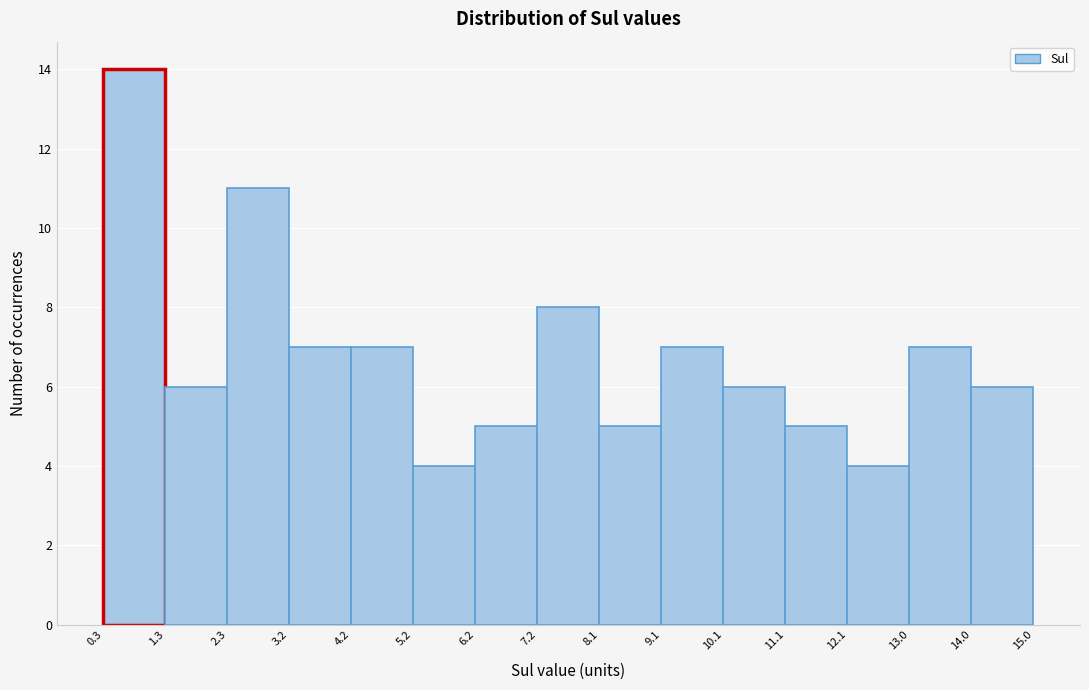

Reading left to right, list every bar in this chart as the range it spans on the x-axis followed by its height. The values are not printed on the chart, so give them approximately, as read against the axis.

0.3 to 1.3: 14
1.3 to 2.3: 6
2.3 to 3.2: 11
3.2 to 4.2: 7
4.2 to 5.2: 7
5.2 to 6.2: 4
6.2 to 7.2: 5
7.2 to 8.1: 8
8.1 to 9.1: 5
9.1 to 10.1: 7
10.1 to 11.1: 6
11.1 to 12.1: 5
12.1 to 13.0: 4
13.0 to 14.0: 7
14.0 to 15.0: 6